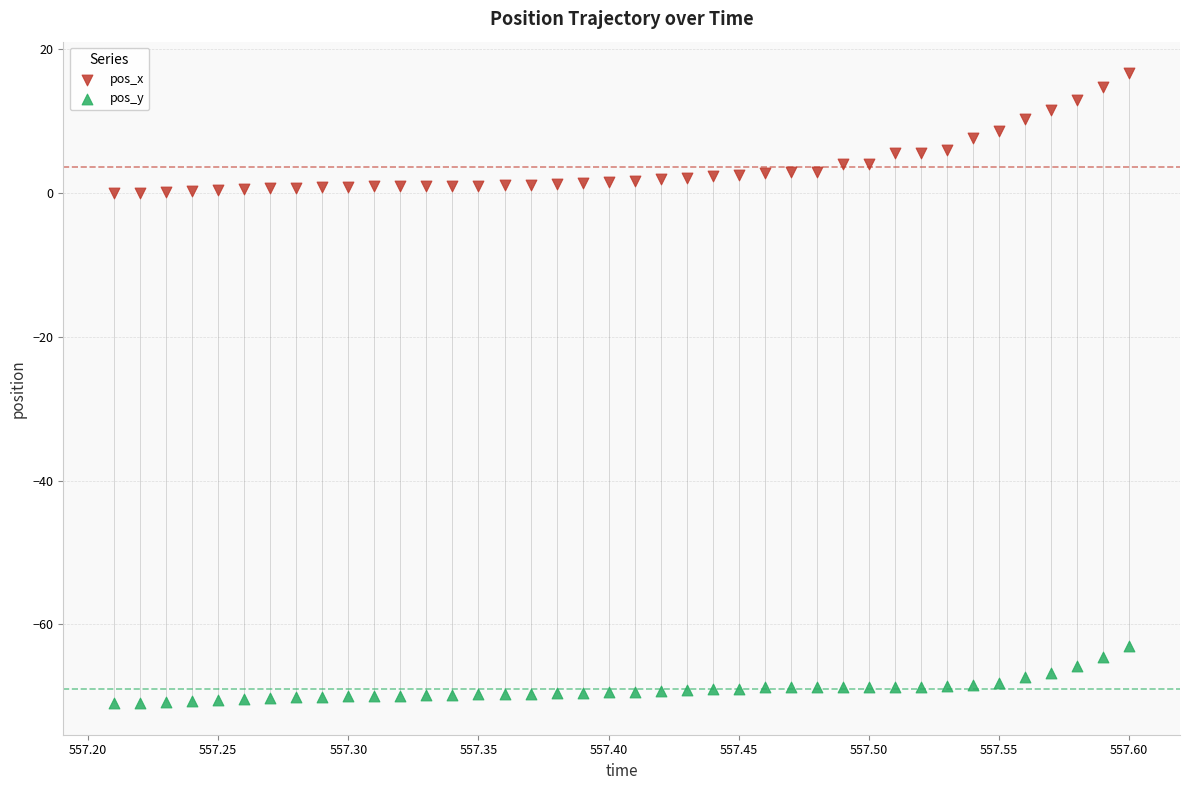

Which series contains the lowest Y value?

pos_y